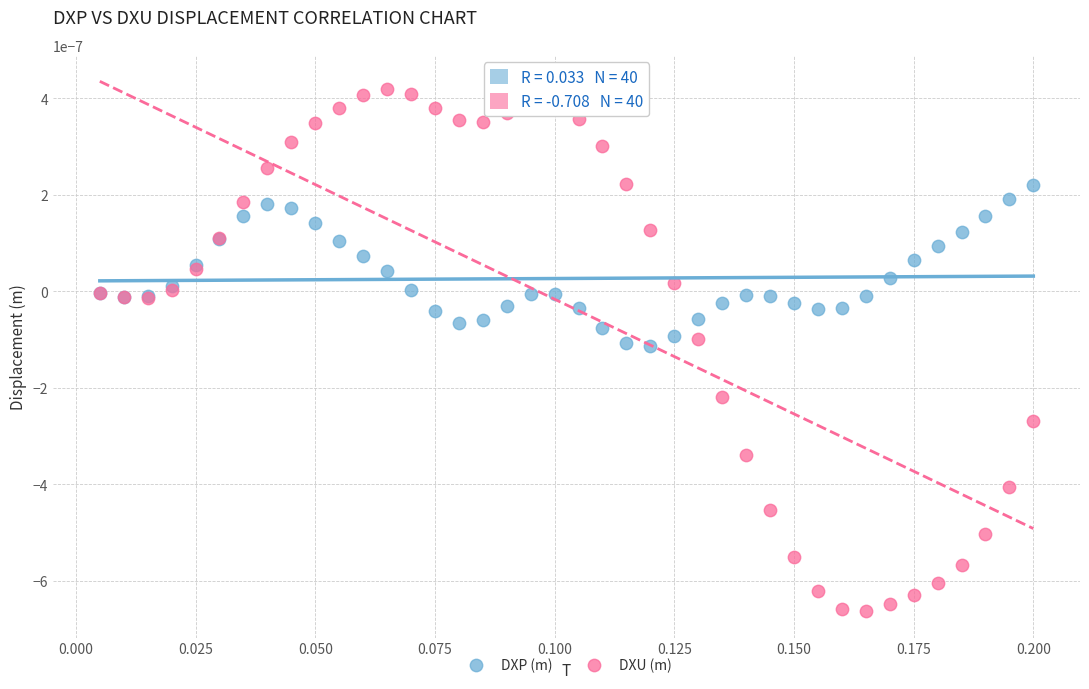

Which series has the largest Y range (max minus min)?

DXU (m)